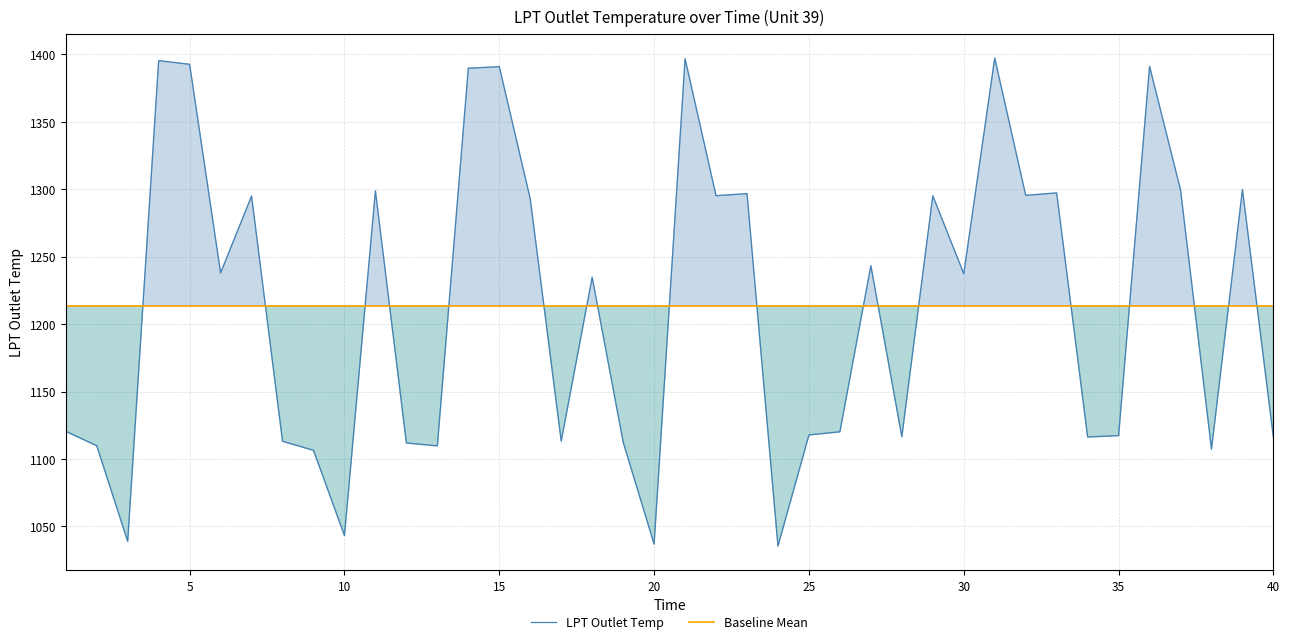

The value of LPT Outlet Temp at 20 is 1547.0. True or false?

False